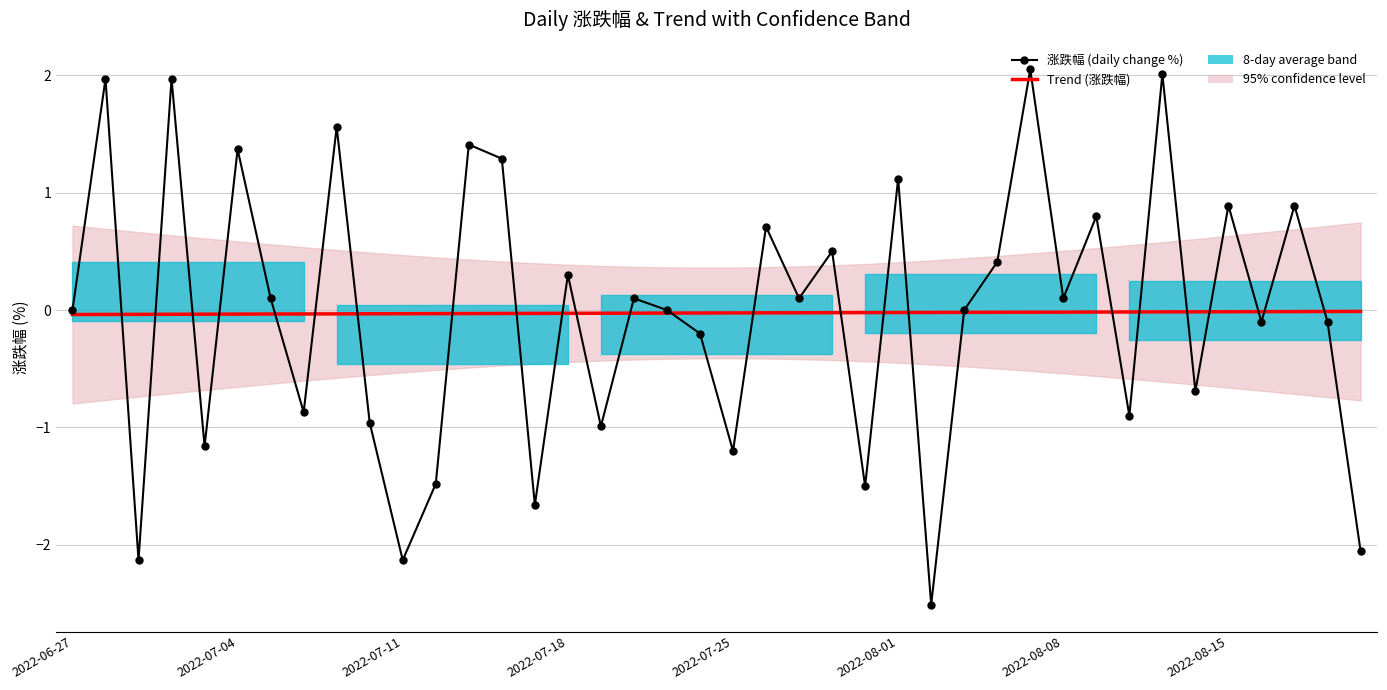

At which category is the sum across all series the highest?

29